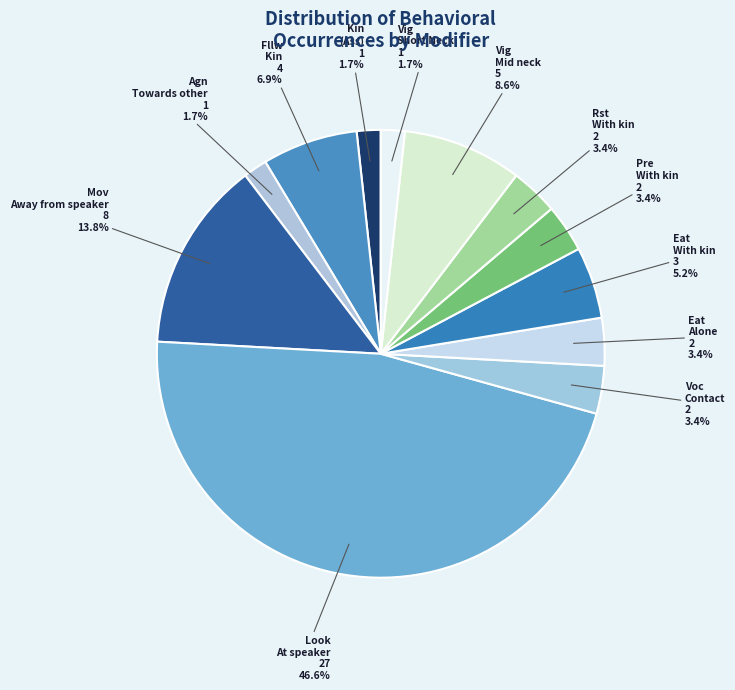

Is there any slice that represents more than half of the pie?

No